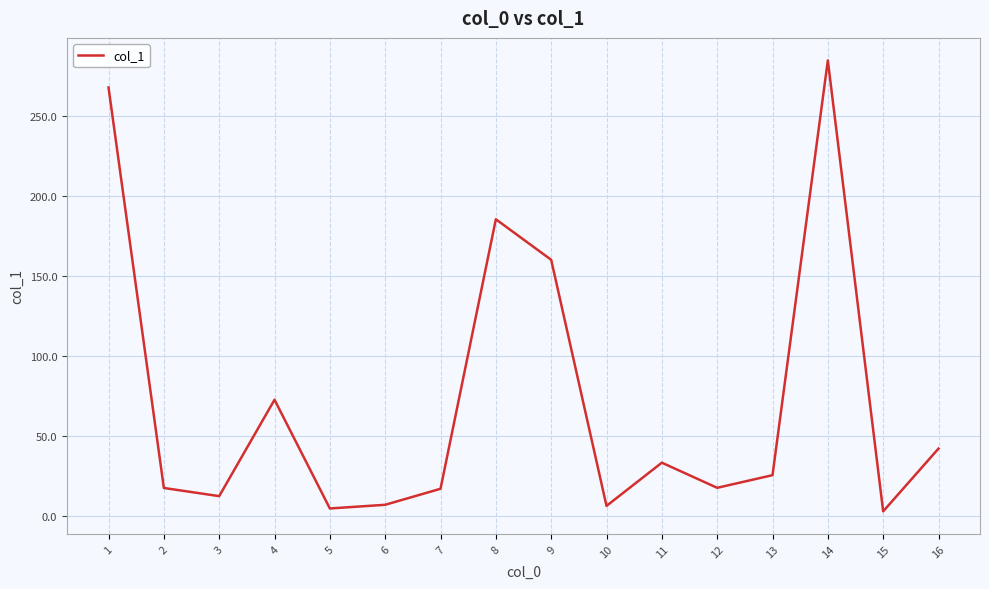

The chart shows a value of 33.2 at 11. True or false?

True